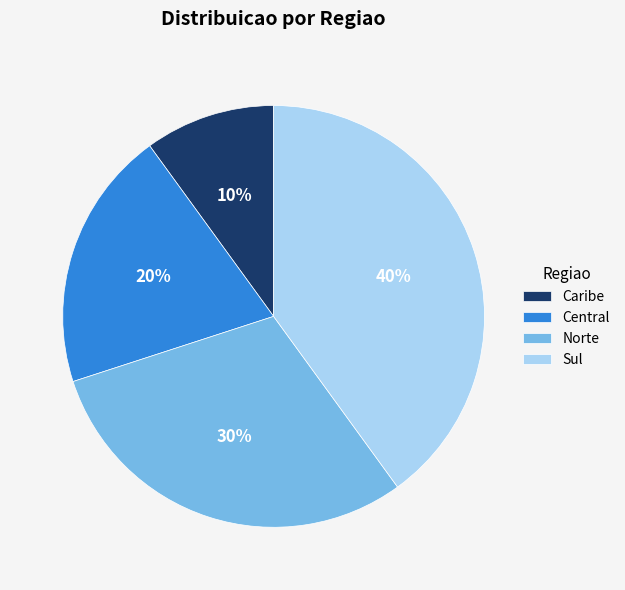

Is Central the majority of the pie?

No